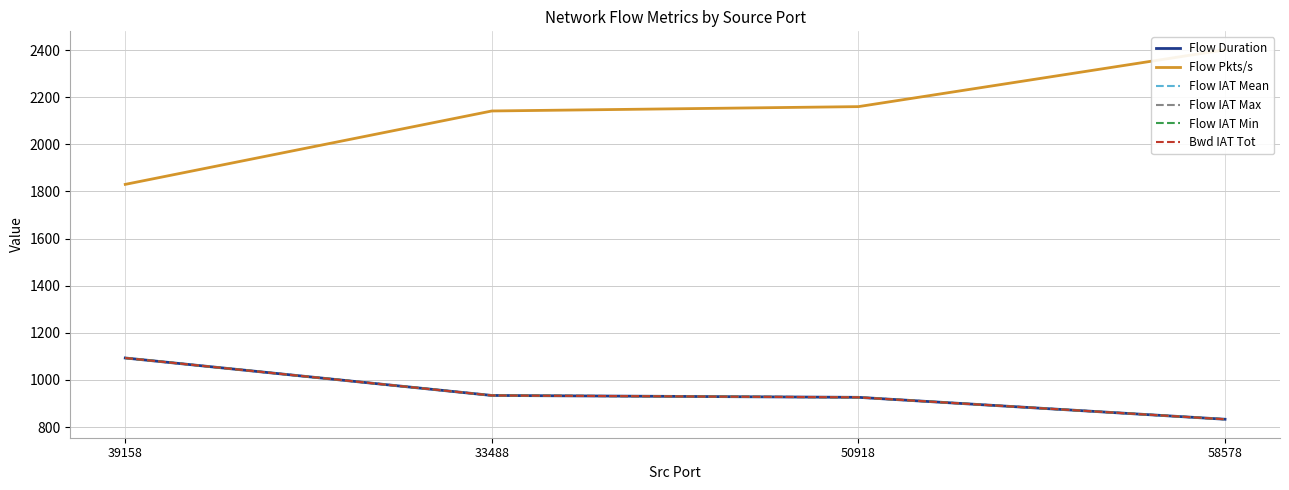

Which category has the lowest value in the Flow IAT Max series?

58578